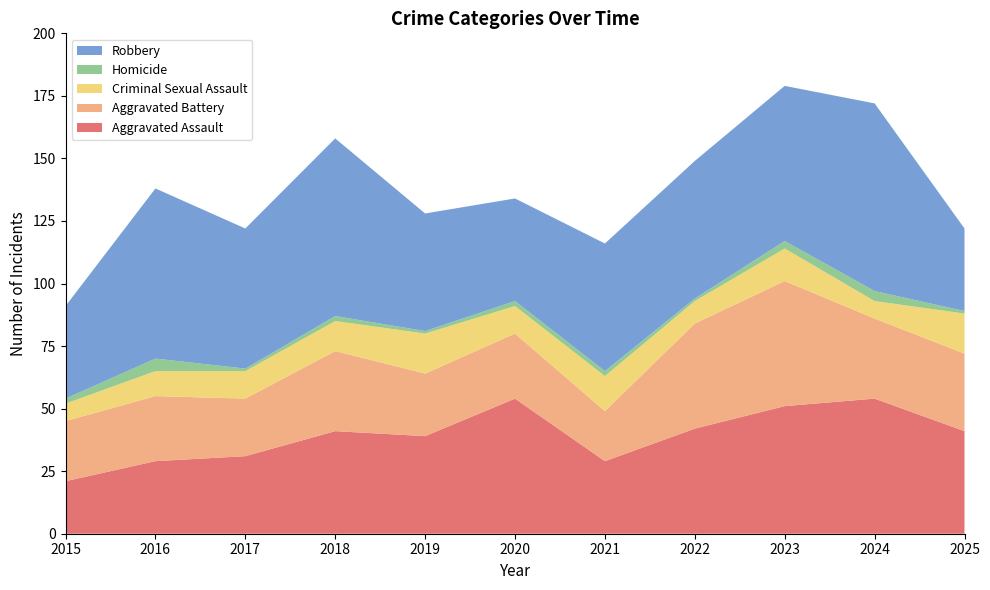

Reading left to right, transcribe all the data shown in this chart.

Aggravated Assault: 2015=21	2016=29	2017=31	2018=41	2019=39	2020=54	2021=29	2022=42	2023=51	2024=54	2025=41
Aggravated Battery: 2015=24	2016=26	2017=23	2018=32	2019=25	2020=26	2021=20	2022=42	2023=50	2024=32	2025=31
Criminal Sexual Assault: 2015=7	2016=10	2017=11	2018=12	2019=16	2020=11	2021=14	2022=9	2023=13	2024=7	2025=16
Homicide: 2015=2	2016=5	2017=1	2018=2	2019=1	2020=2	2021=2	2022=1	2023=3	2024=4	2025=1
Robbery: 2015=37	2016=68	2017=56	2018=71	2019=47	2020=41	2021=51	2022=55	2023=62	2024=75	2025=33